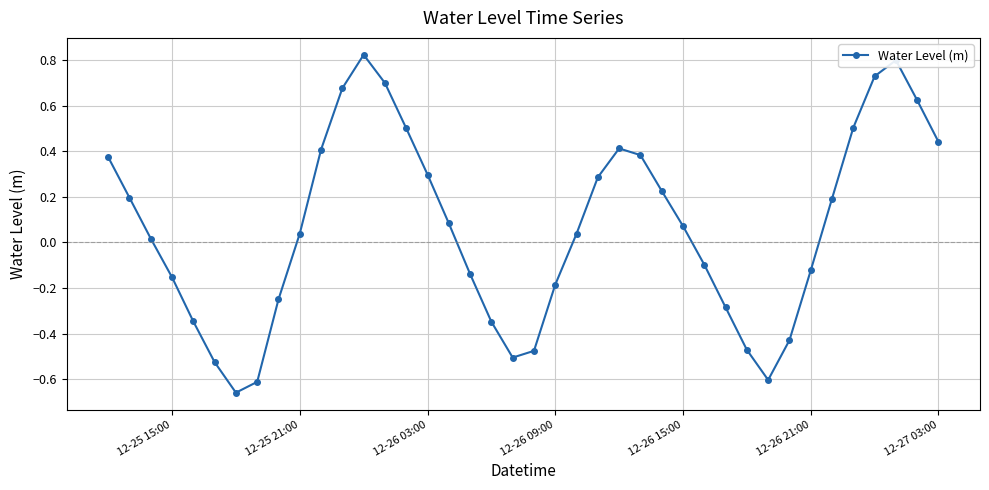

What is the difference between the maximum and minimum values?

1.5